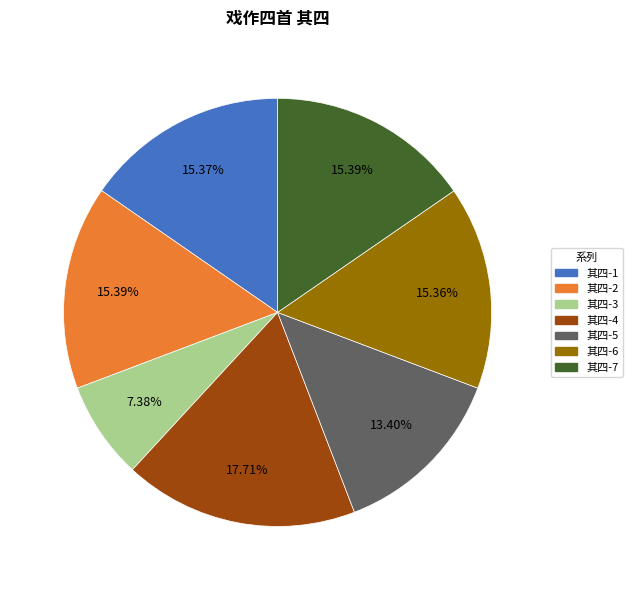

Does any single category account for the majority?

No